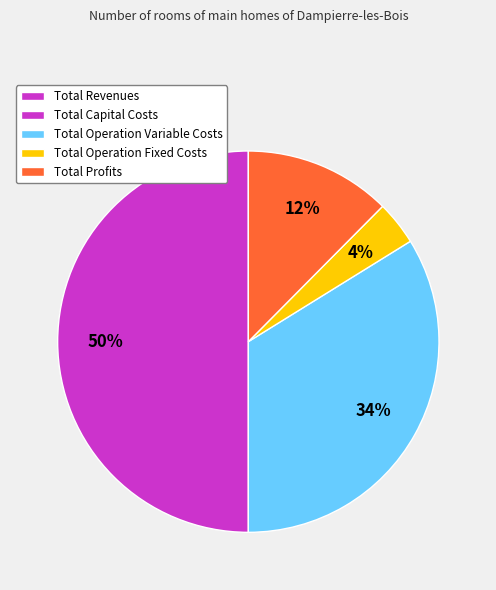

To the nearest percent, what is the average slice percentage?

25%